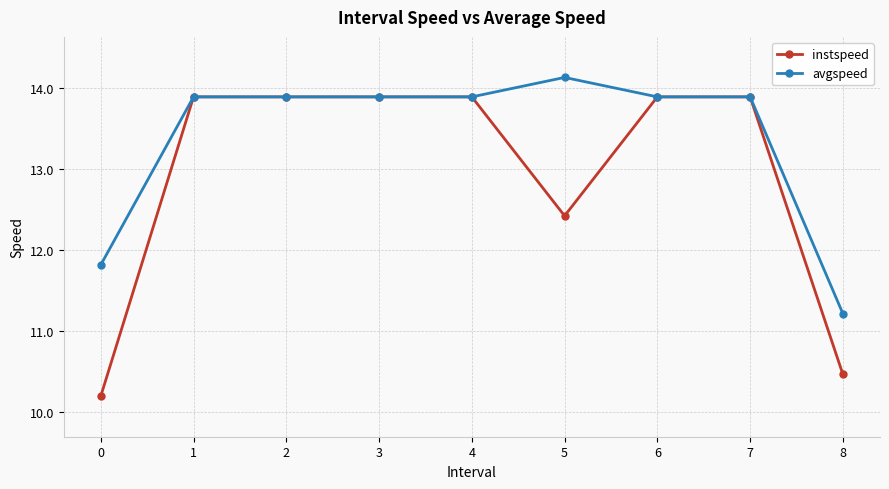

What is the total value across all series at 3?

27.8